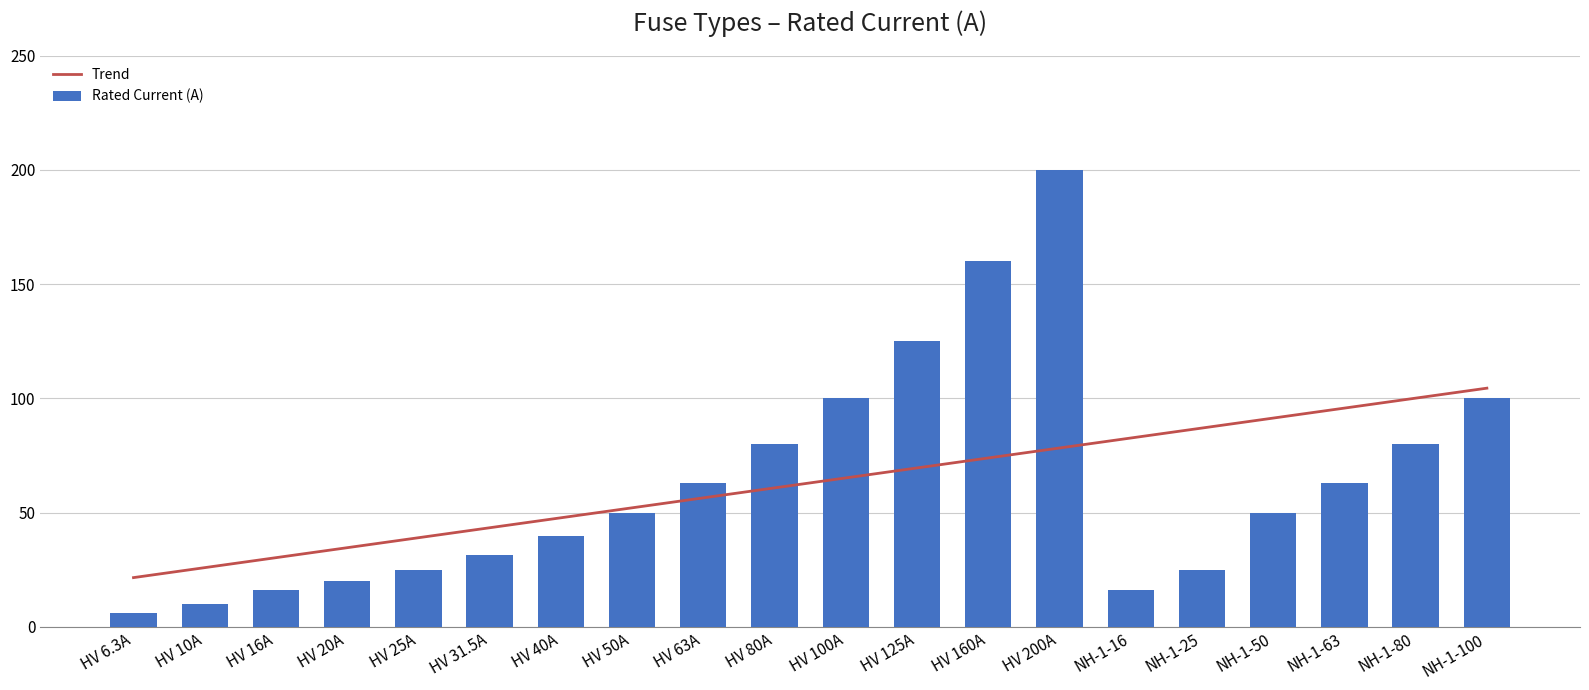

True or false: Trend has a value of 37.6 at NH-1-63.

False